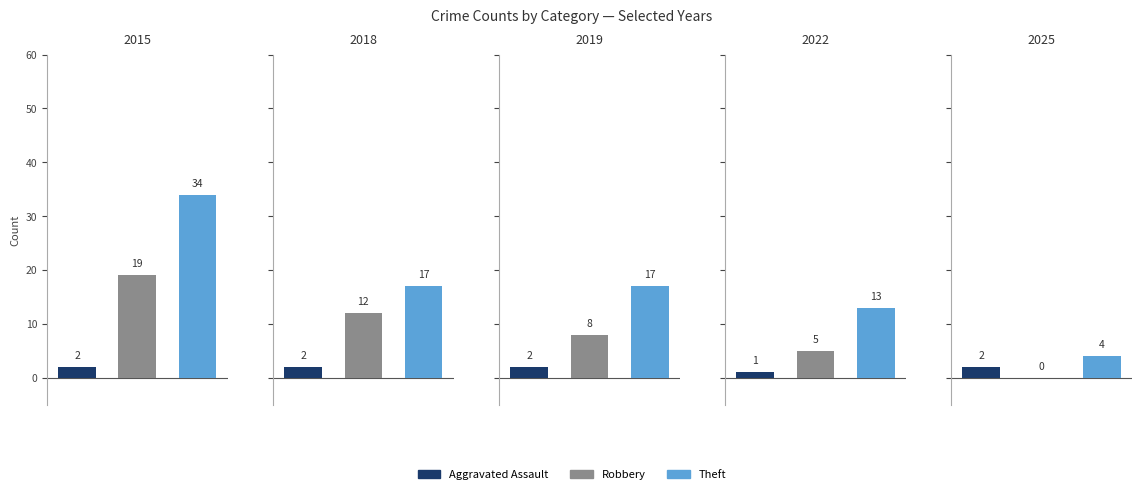

Does the chart contain stacked bars?

No